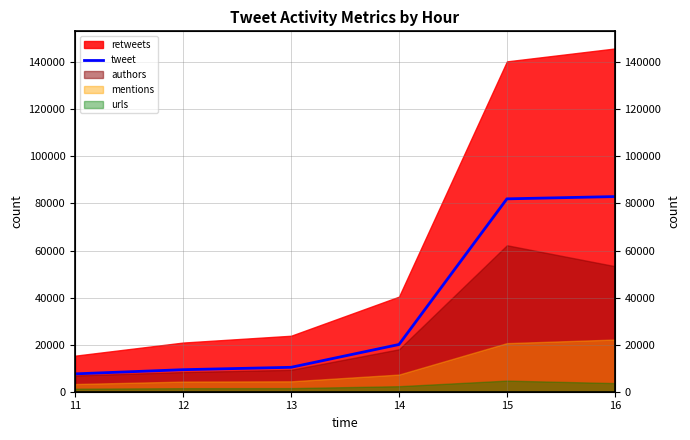

At which label is the value closest to 45257?

14